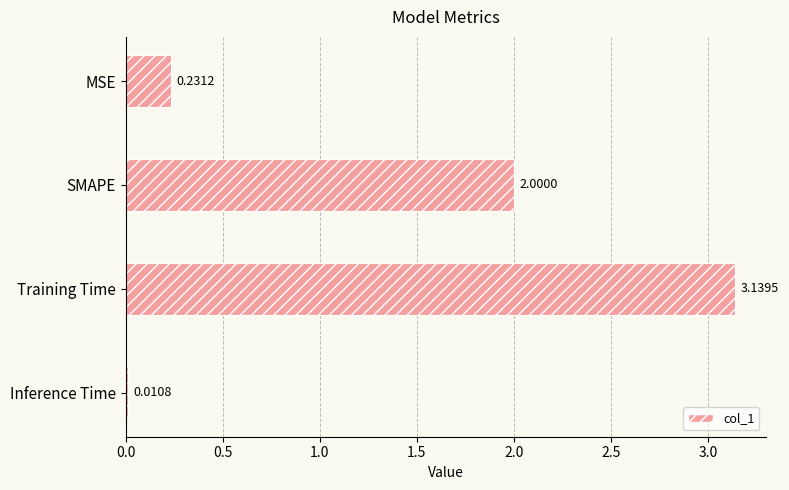

Does the chart contain stacked bars?

No